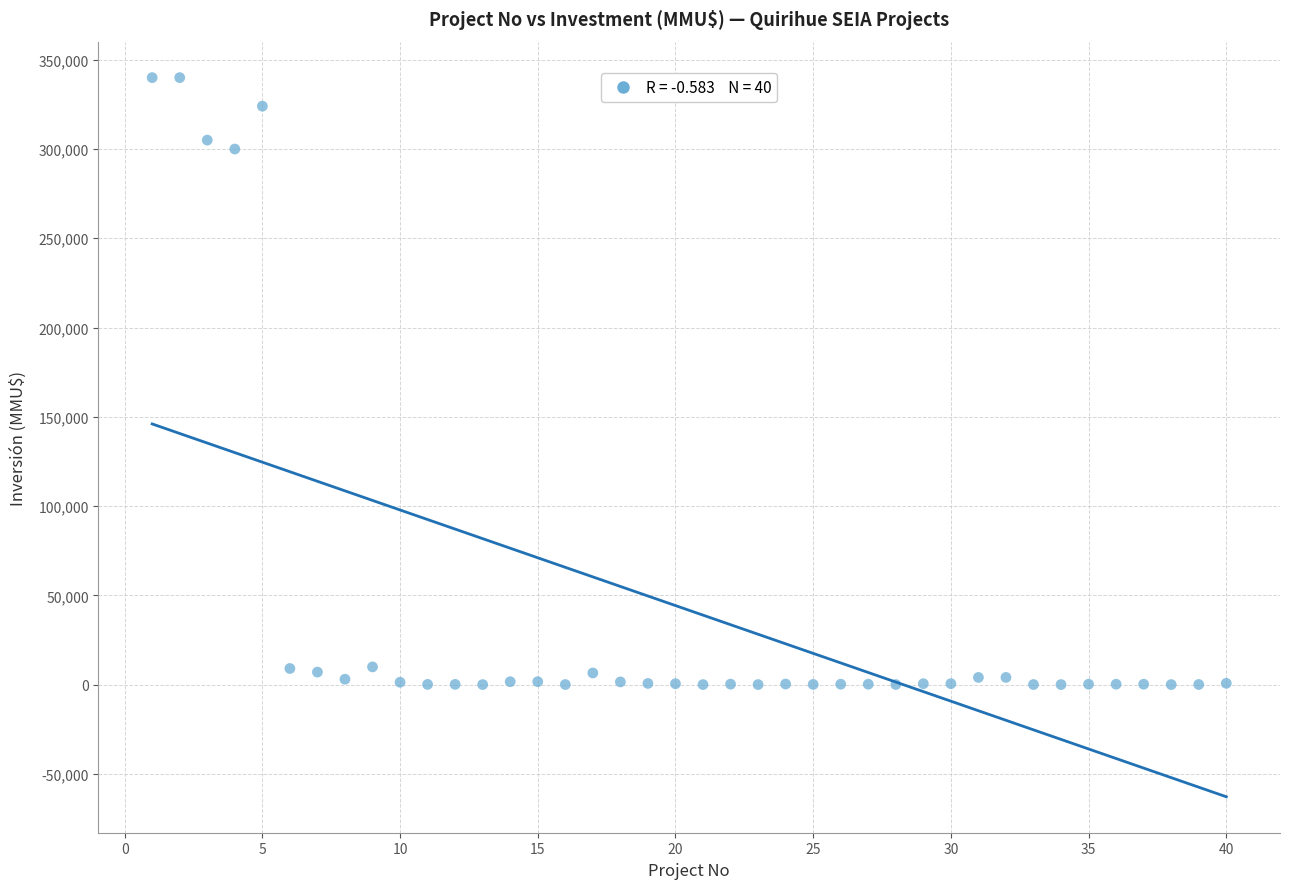

What Y value in the scatter plot is closest to 170000?

300000